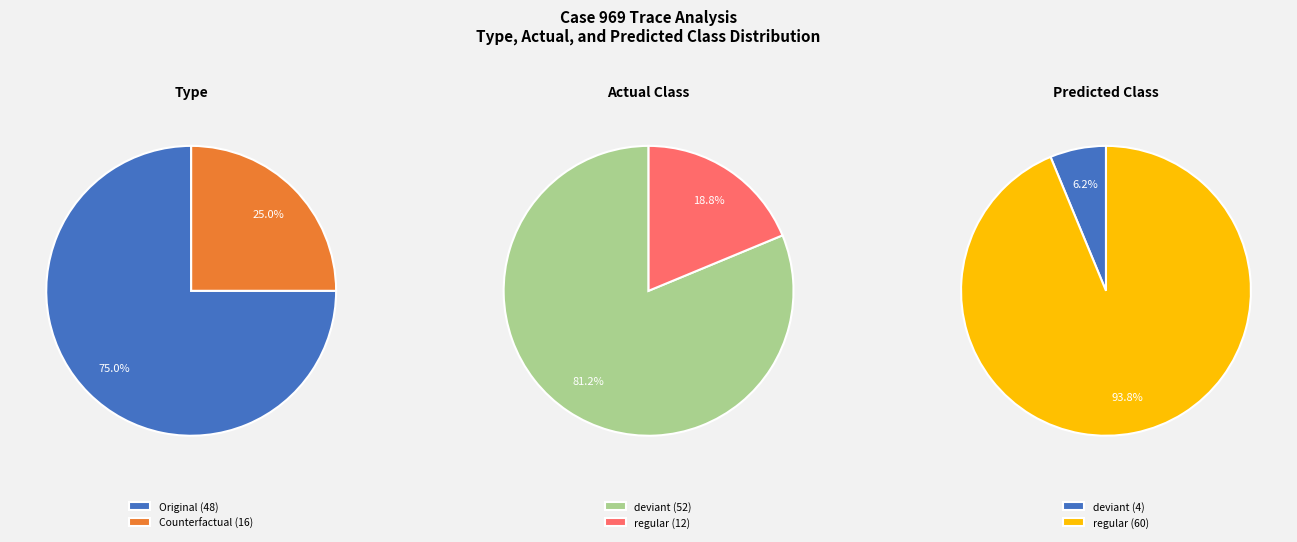

The Counterfactual slice represents 25% of the pie. True or false?

True